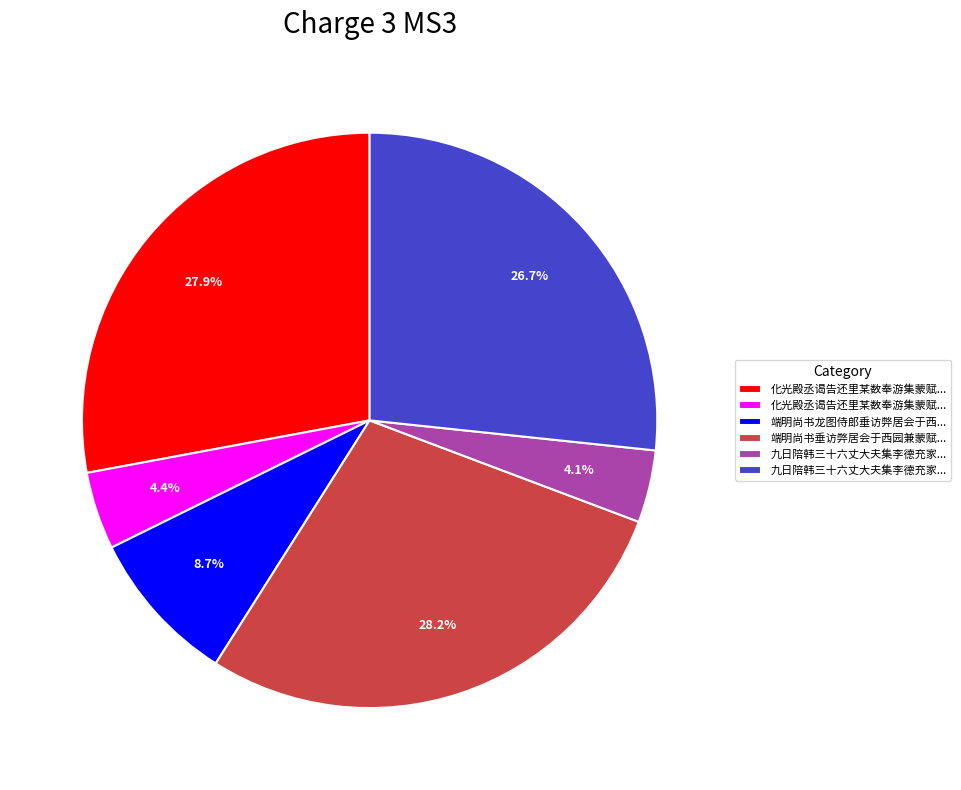

Is there a majority slice in this chart?

No